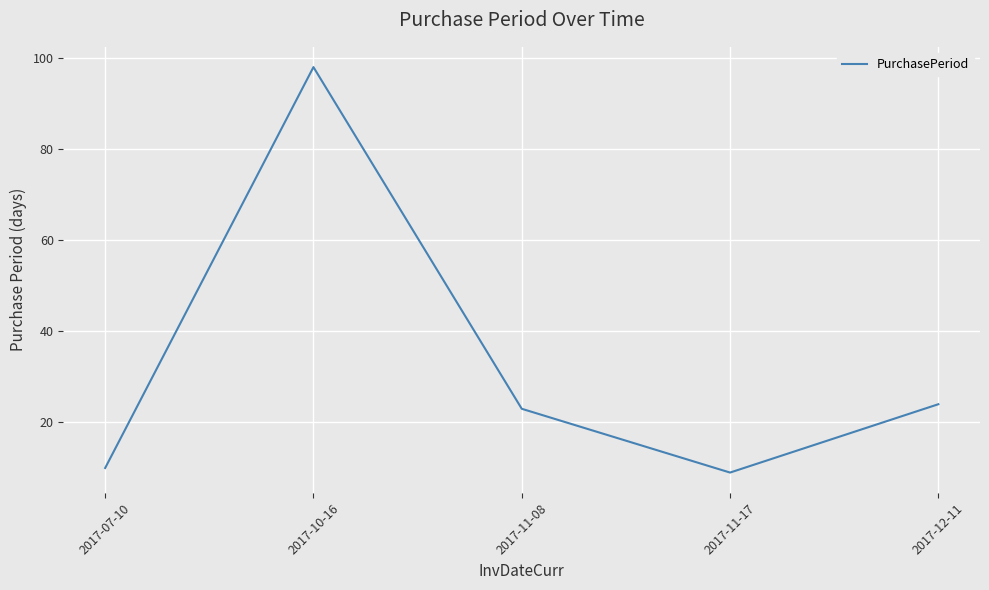

At which category does the data reach its first local valley?

2017-11-17